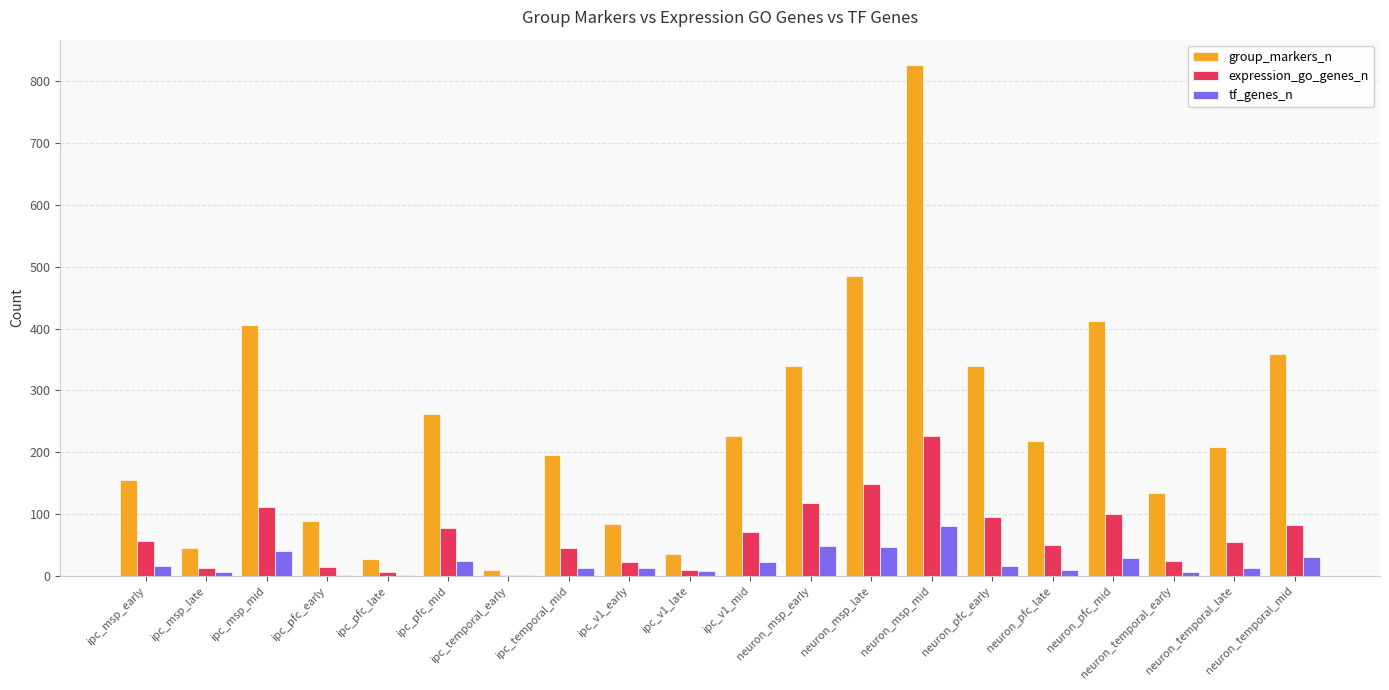

What is the greatest value displayed?

826